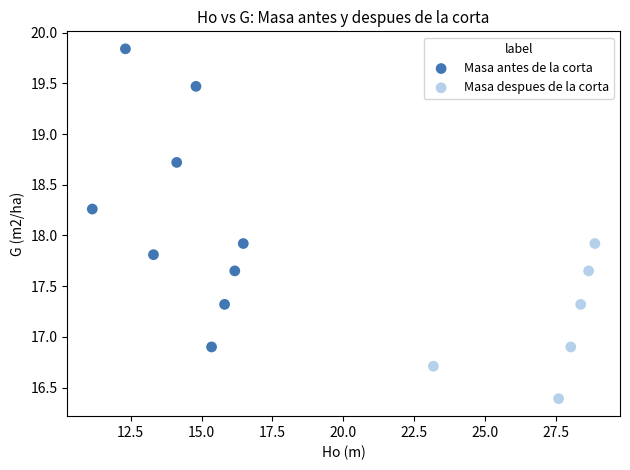

Which series has the largest Y range (max minus min)?

Masa antes de la corta